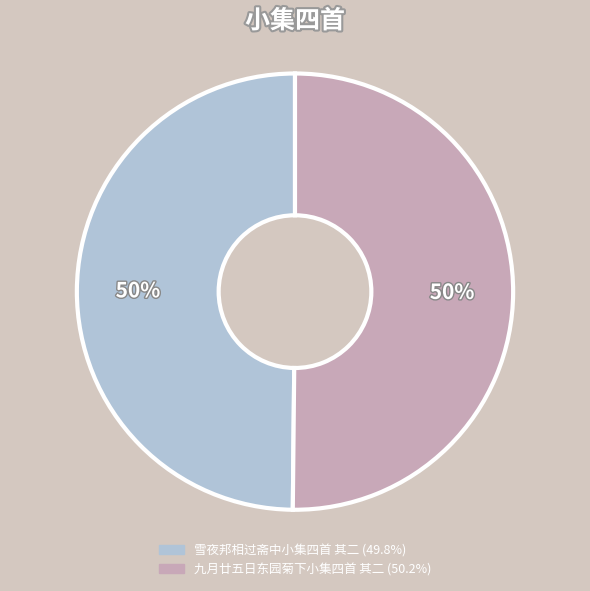

How many slices are in this pie chart?

2